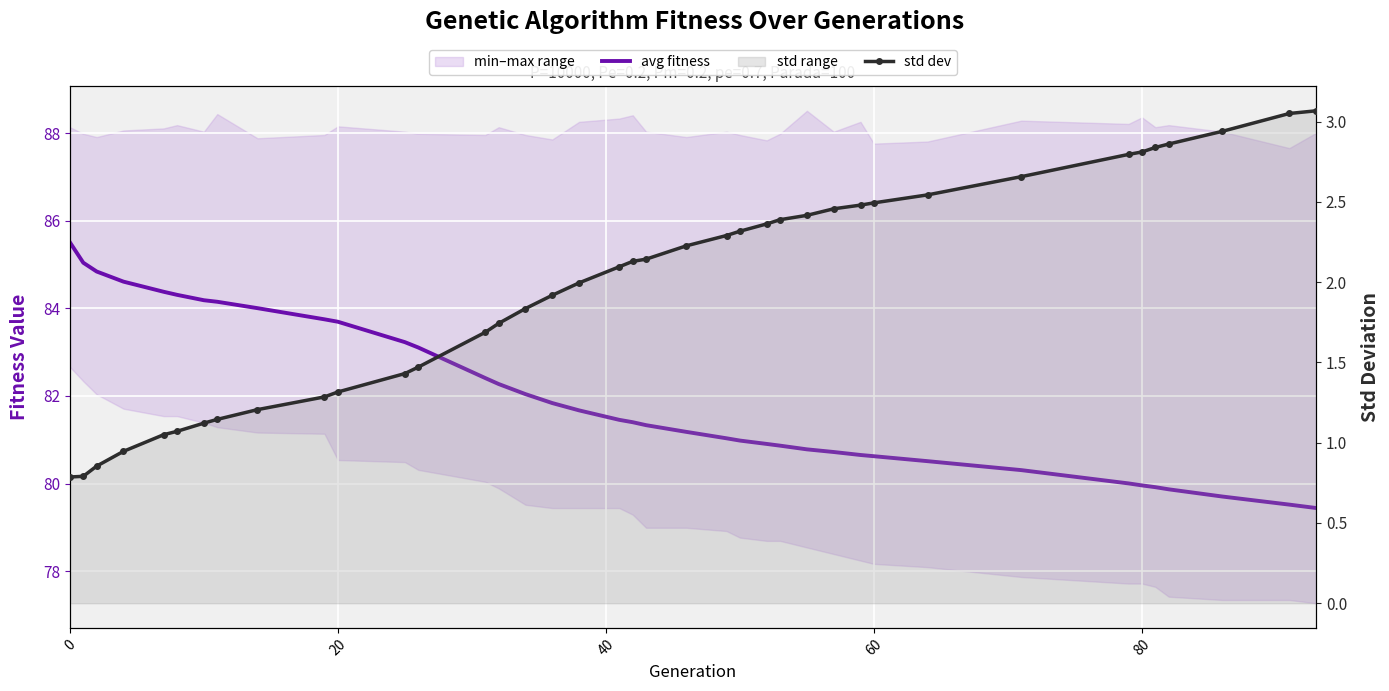

True or false: avg fitness has a value of 124.8 at 20.

False